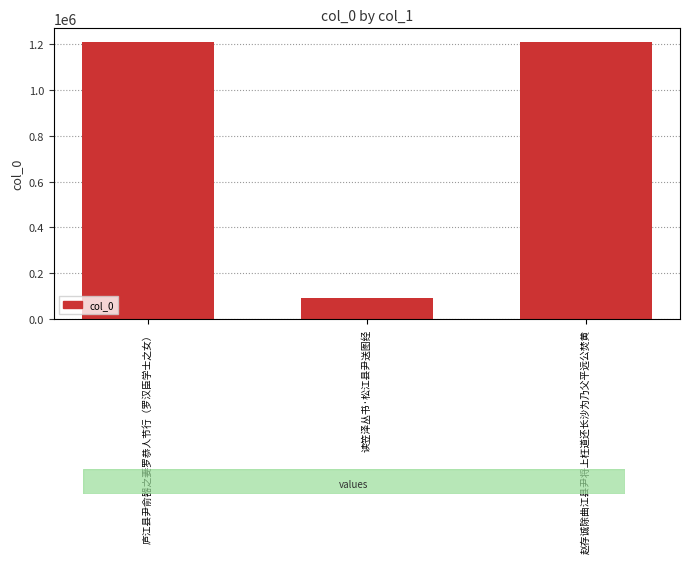

List the labels in order of value, largest first.

庐江县尹俞器之妻罗恭人节行（罗汉臣学士之女）, 赵存诚除曲江县尹将上枉道还长沙为乃父平远公焚黄, 读笠泽丛书·松江县尹送图经